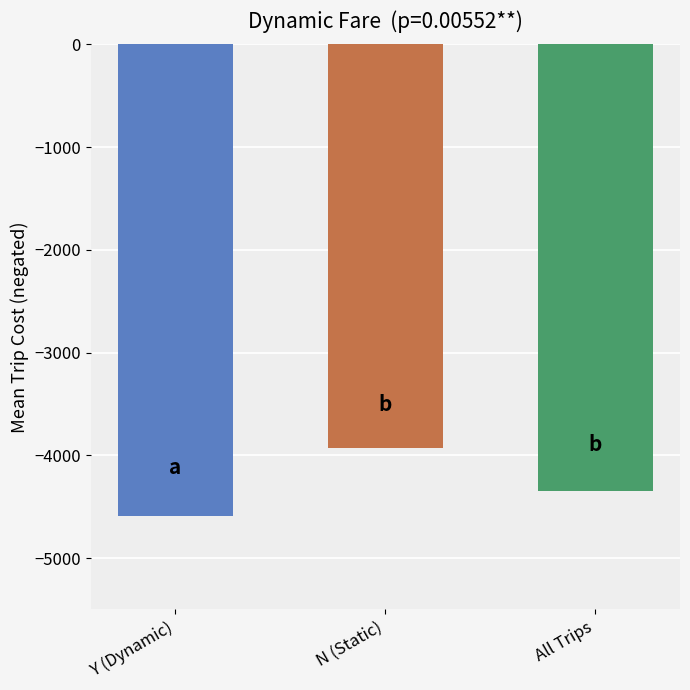

Rank the categories by value from lowest to highest.

Y (Dynamic), All Trips, N (Static)